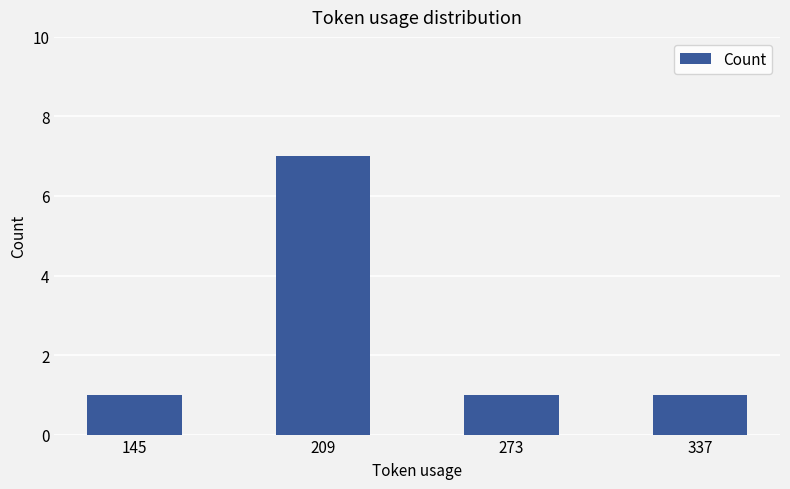

What is the minimum value shown in the chart?

1